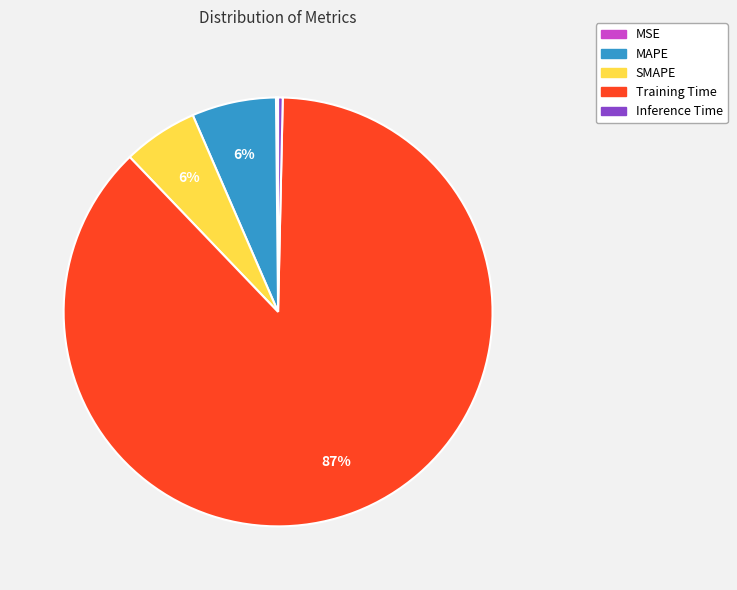

Which has a higher value, Inference Time or SMAPE?

SMAPE